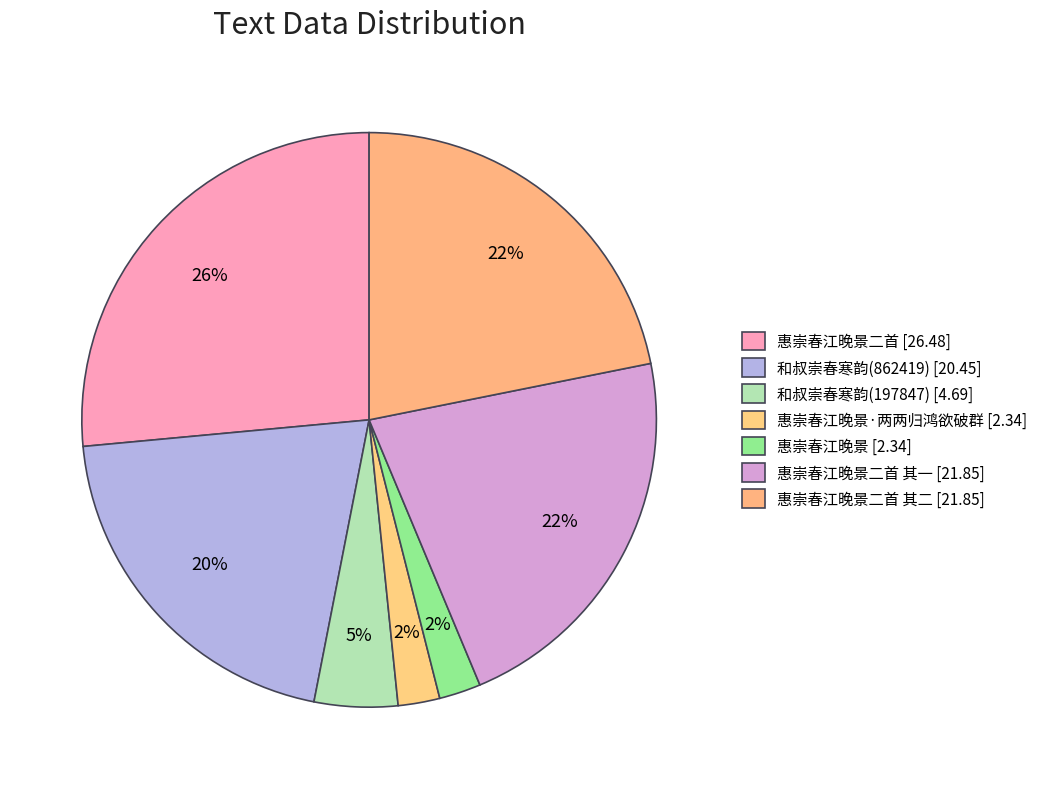

Count the number of slices in the pie.

7